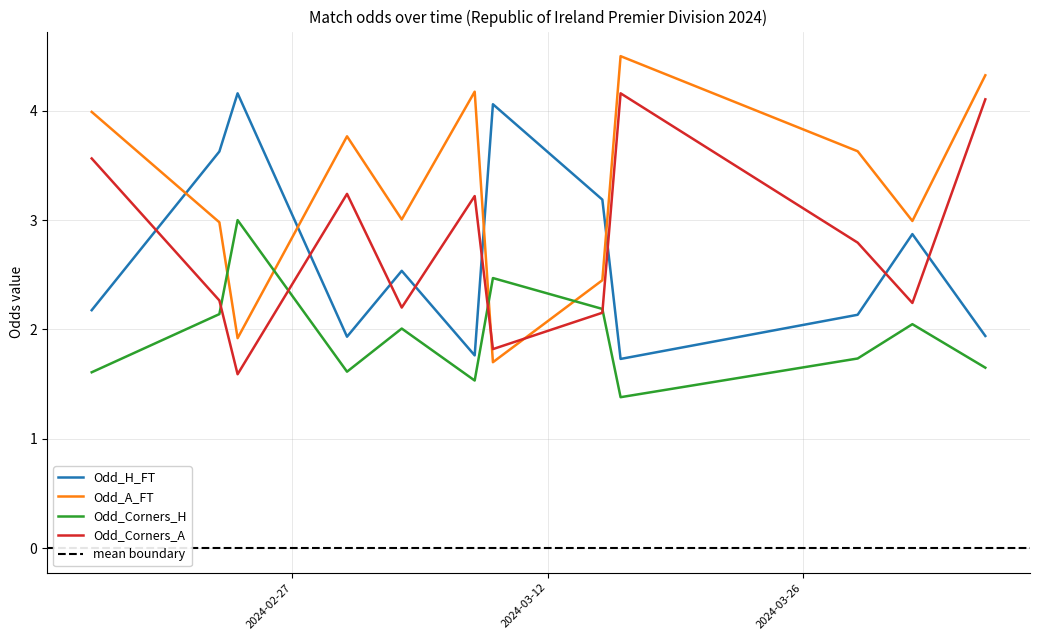

How many lines are shown in the chart?

4